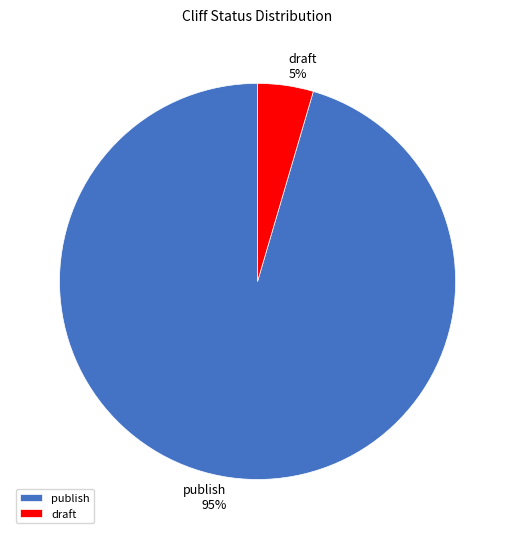

To the nearest percent, what percentage of the pie is publish?

95%